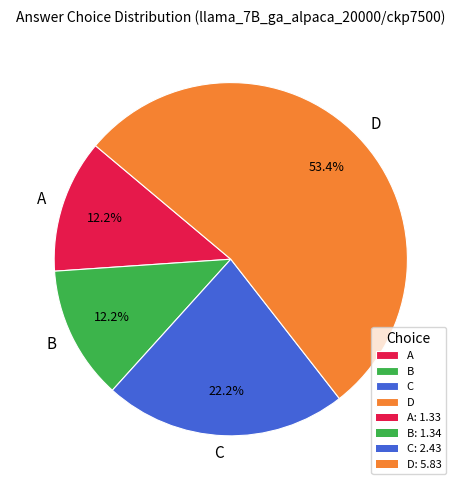

What is the total percentage of A and B?

24.4%